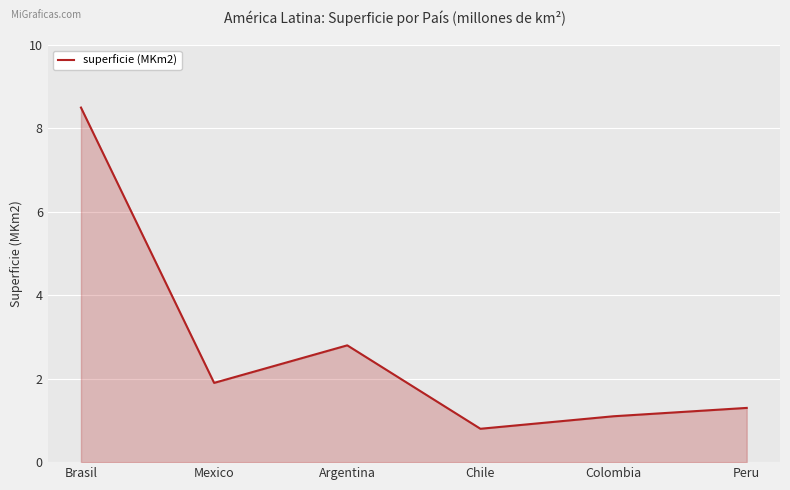

What is the maximum value shown in the chart?

8.5